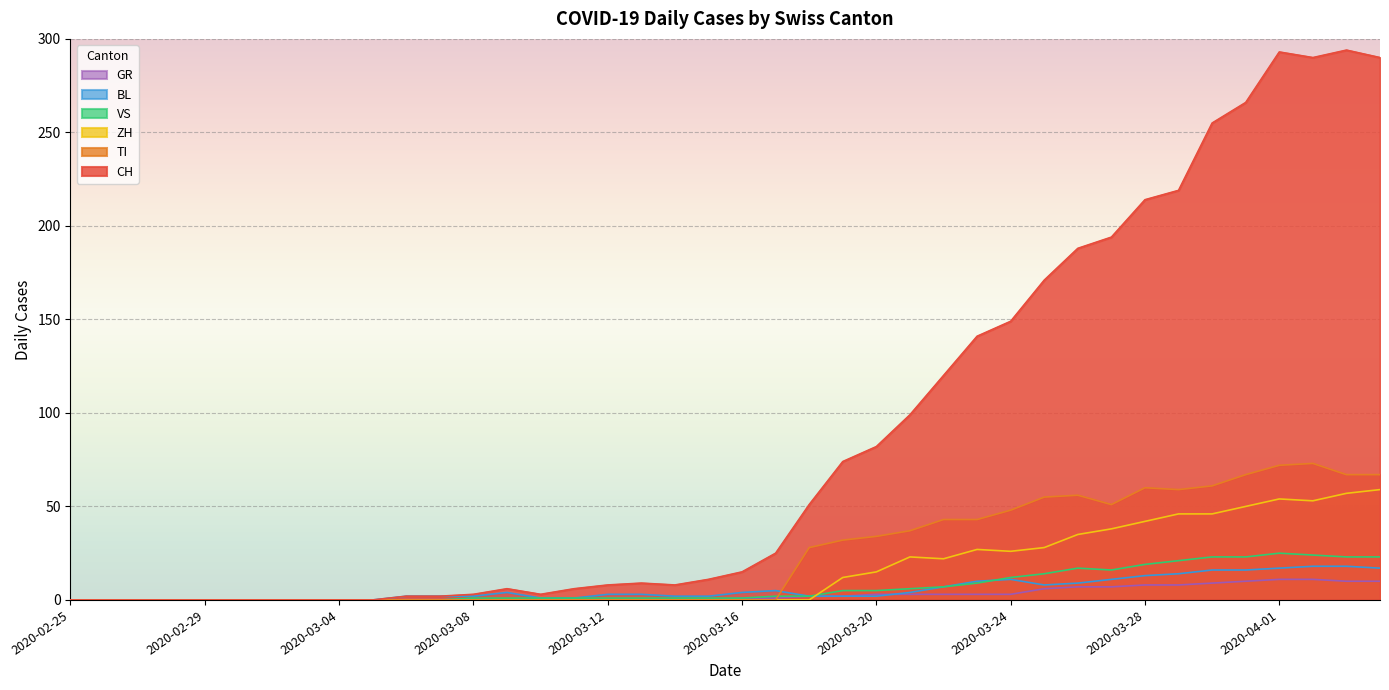

Reading left to right, extract all data points from this chart.

CH: 2020-02-25=0	2020-02-26=0	2020-02-27=0	2020-02-28=0	2020-02-29=0	2020-03-01=0	2020-03-02=0	2020-03-03=0	2020-03-04=0	2020-03-05=0	2020-03-06=2	2020-03-07=2	2020-03-08=3	2020-03-09=6	2020-03-10=3	2020-03-11=6	2020-03-12=8	2020-03-13=9	2020-03-14=8	2020-03-15=11	2020-03-16=15	2020-03-17=25	2020-03-18=51	2020-03-19=74	2020-03-20=82	2020-03-21=99	2020-03-22=120	2020-03-23=141	2020-03-24=149	2020-03-25=171	2020-03-26=188	2020-03-27=194	2020-03-28=214	2020-03-29=219	2020-03-30=255	2020-03-31=266	2020-04-01=293	2020-04-02=290	2020-04-03=294	2020-04-04=290
GR: 2020-02-25=0	2020-02-26=0	2020-02-27=0	2020-02-28=0	2020-02-29=0	2020-03-01=0	2020-03-02=0	2020-03-03=0	2020-03-04=0	2020-03-05=0	2020-03-06=0	2020-03-07=0	2020-03-08=0	2020-03-09=0	2020-03-10=0	2020-03-11=0	2020-03-12=0	2020-03-13=0	2020-03-14=0	2020-03-15=0	2020-03-16=1	2020-03-17=1	2020-03-18=2	2020-03-19=2	2020-03-20=3	2020-03-21=3	2020-03-22=3	2020-03-23=3	2020-03-24=3	2020-03-25=6	2020-03-26=7	2020-03-27=7	2020-03-28=8	2020-03-29=8	2020-03-30=9	2020-03-31=10	2020-04-01=11	2020-04-02=11	2020-04-03=10	2020-04-04=10
VS: 2020-02-25=0	2020-02-26=0	2020-02-27=0	2020-02-28=0	2020-02-29=0	2020-03-01=0	2020-03-02=0	2020-03-03=0	2020-03-04=0	2020-03-05=0	2020-03-06=0	2020-03-07=0	2020-03-08=1	2020-03-09=1	2020-03-10=1	2020-03-11=1	2020-03-12=1	2020-03-13=1	2020-03-14=1	2020-03-15=1	2020-03-16=1	2020-03-17=2	2020-03-18=2	2020-03-19=5	2020-03-20=5	2020-03-21=6	2020-03-22=7	2020-03-23=9	2020-03-24=12	2020-03-25=14	2020-03-26=17	2020-03-27=16	2020-03-28=19	2020-03-29=21	2020-03-30=23	2020-03-31=23	2020-04-01=25	2020-04-02=24	2020-04-03=23	2020-04-04=23
BL: 2020-02-25=0	2020-02-26=0	2020-02-27=0	2020-02-28=0	2020-02-29=0	2020-03-01=0	2020-03-02=0	2020-03-03=0	2020-03-04=0	2020-03-05=0	2020-03-06=2	2020-03-07=2	2020-03-08=2	2020-03-09=4	2020-03-10=1	2020-03-11=1	2020-03-12=3	2020-03-13=3	2020-03-14=2	2020-03-15=2	2020-03-16=4	2020-03-17=5	2020-03-18=2	2020-03-19=2	2020-03-20=2	2020-03-21=4	2020-03-22=7	2020-03-23=10	2020-03-24=11	2020-03-25=8	2020-03-26=9	2020-03-27=11	2020-03-28=13	2020-03-29=14	2020-03-30=16	2020-03-31=16	2020-04-01=17	2020-04-02=18	2020-04-03=18	2020-04-04=17
TI: 2020-02-25=0	2020-02-26=0	2020-02-27=0	2020-02-28=0	2020-02-29=0	2020-03-01=0	2020-03-02=0	2020-03-03=0	2020-03-04=0	2020-03-05=0	2020-03-06=0	2020-03-07=0	2020-03-08=0	2020-03-09=0	2020-03-10=0	2020-03-11=0	2020-03-12=0	2020-03-13=0	2020-03-14=0	2020-03-15=0	2020-03-16=0	2020-03-17=0	2020-03-18=28	2020-03-19=32	2020-03-20=34	2020-03-21=37	2020-03-22=43	2020-03-23=43	2020-03-24=48	2020-03-25=55	2020-03-26=56	2020-03-27=51	2020-03-28=60	2020-03-29=59	2020-03-30=61	2020-03-31=67	2020-04-01=72	2020-04-02=73	2020-04-03=67	2020-04-04=67
ZH: 2020-02-25=0	2020-02-26=0	2020-02-27=0	2020-02-28=0	2020-02-29=0	2020-03-01=0	2020-03-02=0	2020-03-03=0	2020-03-04=0	2020-03-05=0	2020-03-06=0	2020-03-07=0	2020-03-08=0	2020-03-09=0	2020-03-10=0	2020-03-11=0	2020-03-12=0	2020-03-13=0	2020-03-14=0	2020-03-15=0	2020-03-16=0	2020-03-17=0	2020-03-18=0	2020-03-19=12	2020-03-20=15	2020-03-21=23	2020-03-22=22	2020-03-23=27	2020-03-24=26	2020-03-25=28	2020-03-26=35	2020-03-27=38	2020-03-28=42	2020-03-29=46	2020-03-30=46	2020-03-31=50	2020-04-01=54	2020-04-02=53	2020-04-03=57	2020-04-04=59